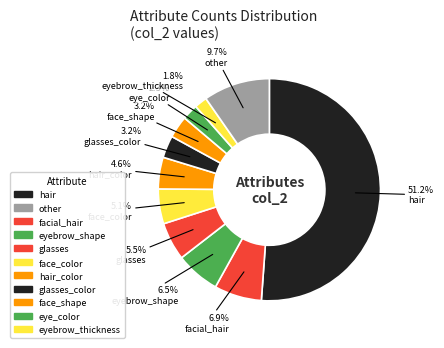

How many slices are in this pie chart?

11